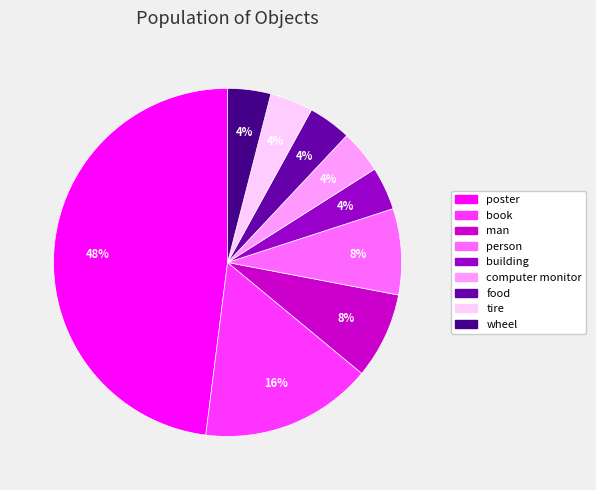

Which has a higher value, person or book?

book